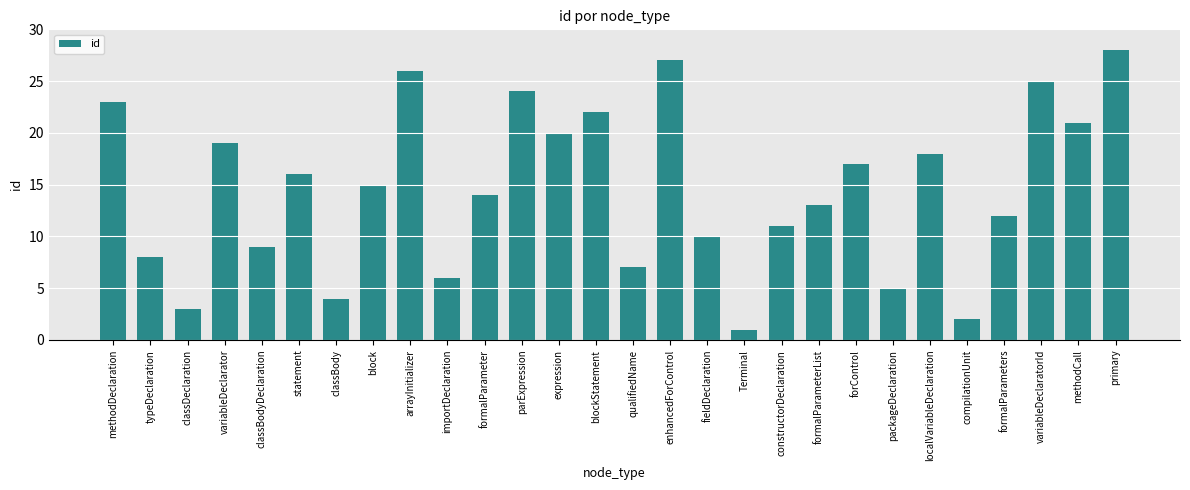

What position from the right is packageDeclaration?

7